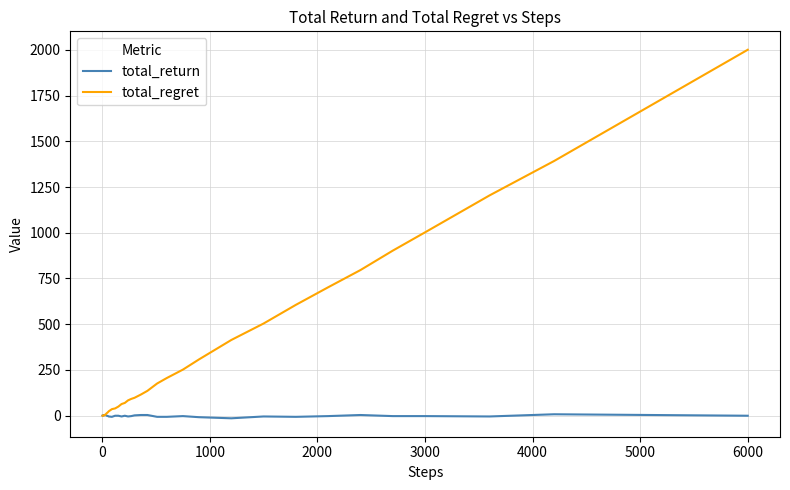

Rank the series by their average value, from lowest to highest.

total_return, total_regret